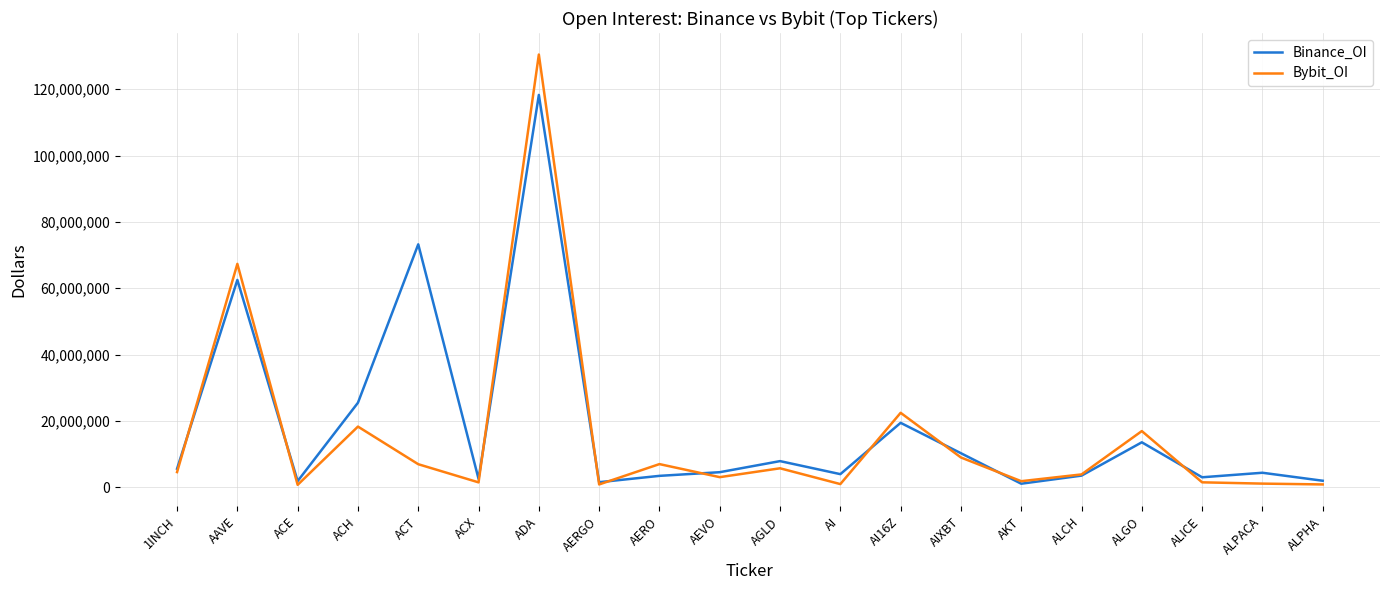

Is it true that Bybit_OI equals 82223750 at ADA?

False